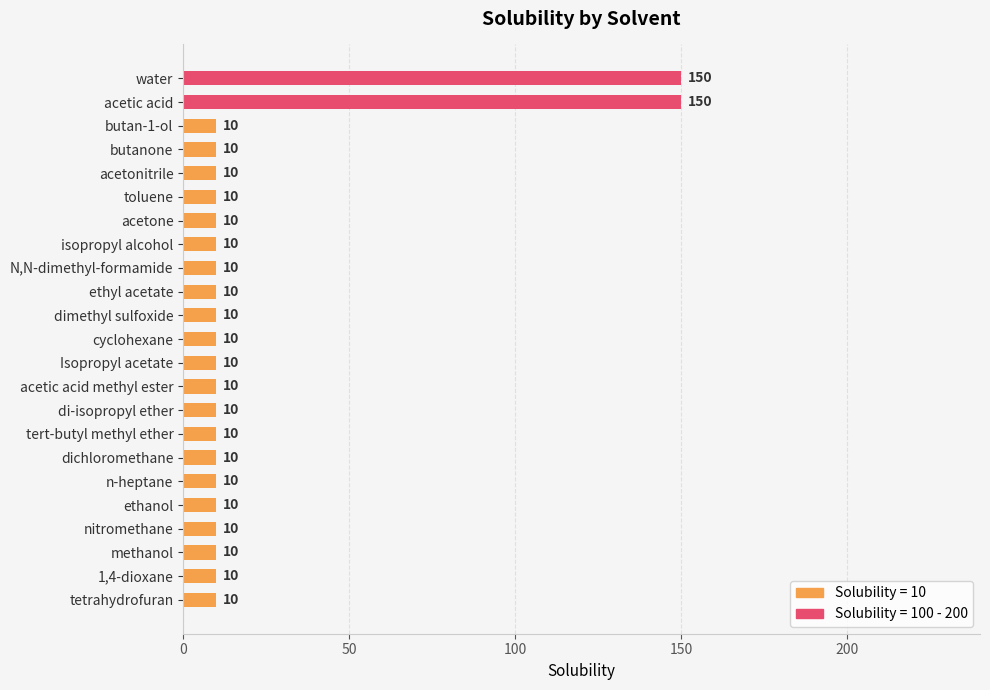

Are the bars grouped side by side (vs. stacked)?

No